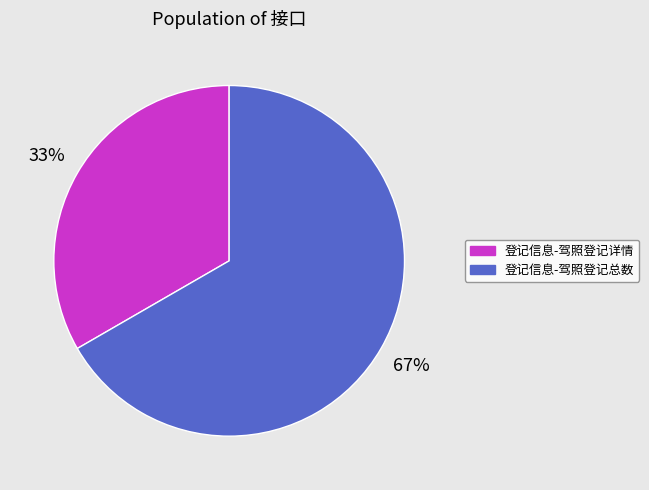

What percentage is the 登记信息-驾照登记详情 slice, to the nearest percent?

33%